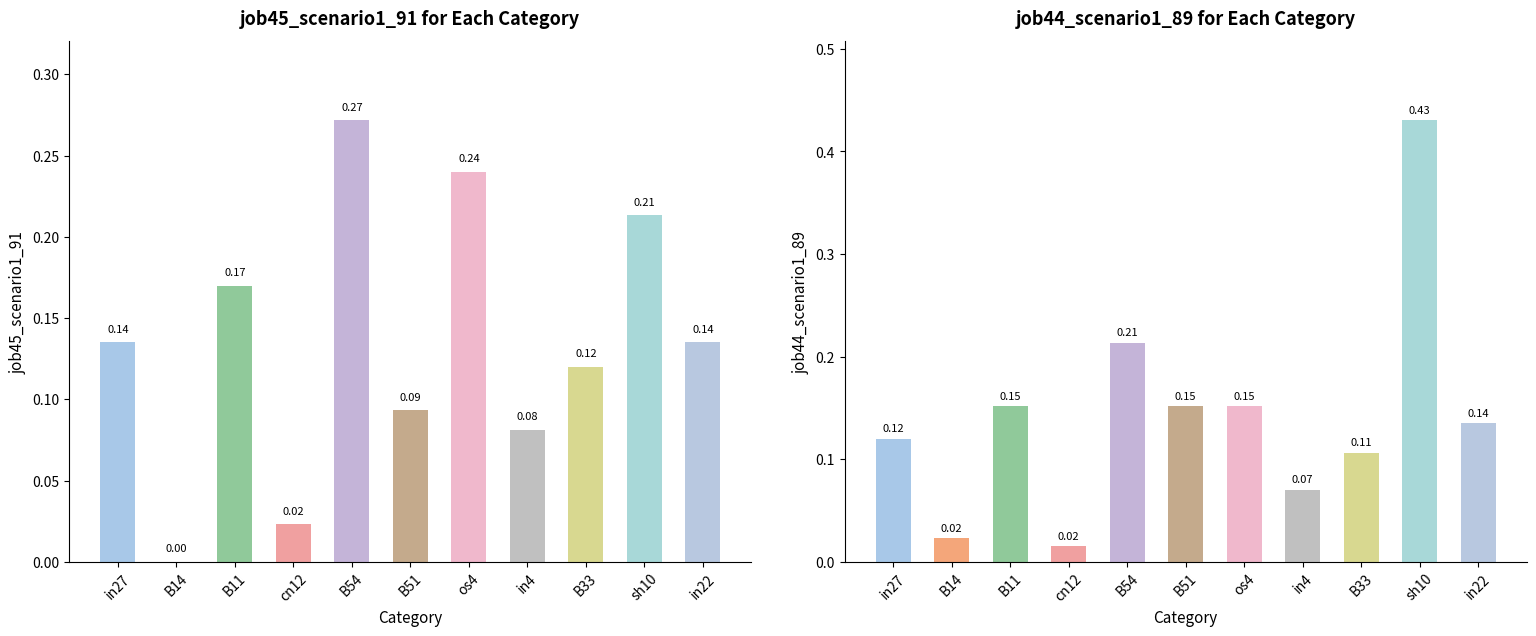

Does the chart contain stacked bars?

No